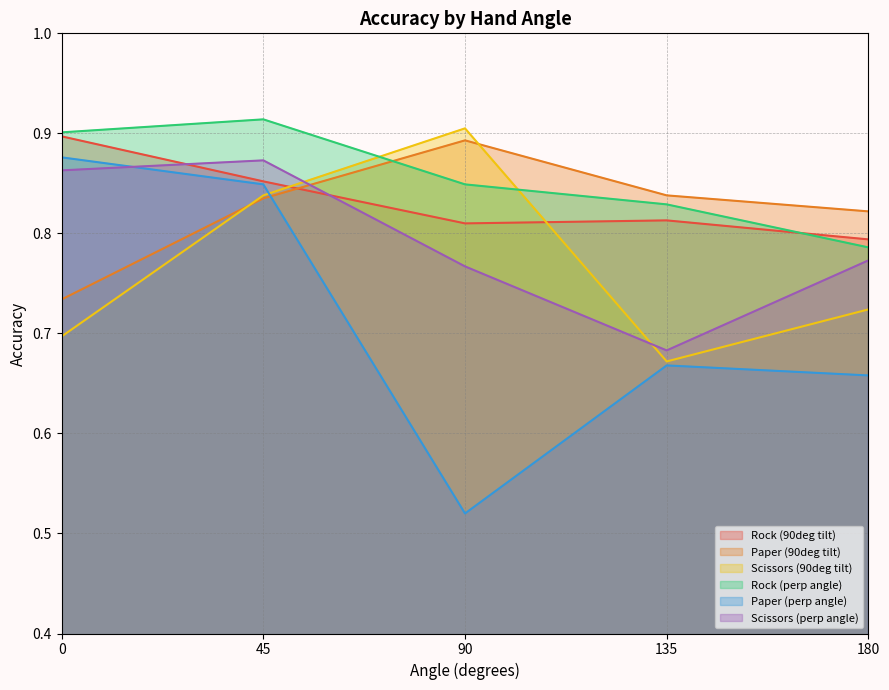

True or false: Paper (90deg tilt) and Rock (90deg tilt) cross at least once.

True